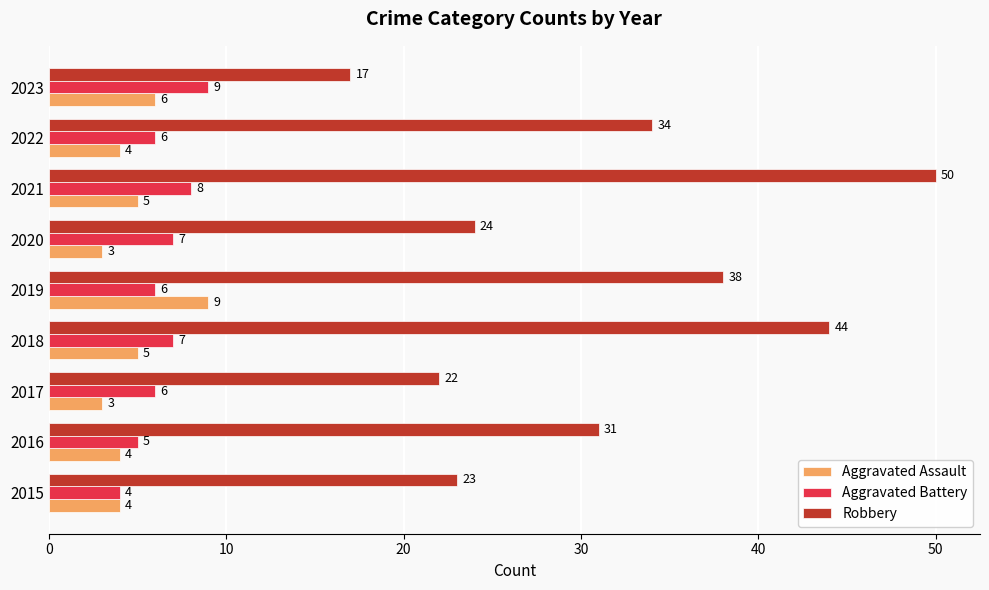

The value of Aggravated Battery at 2018 is 7. True or false?

True